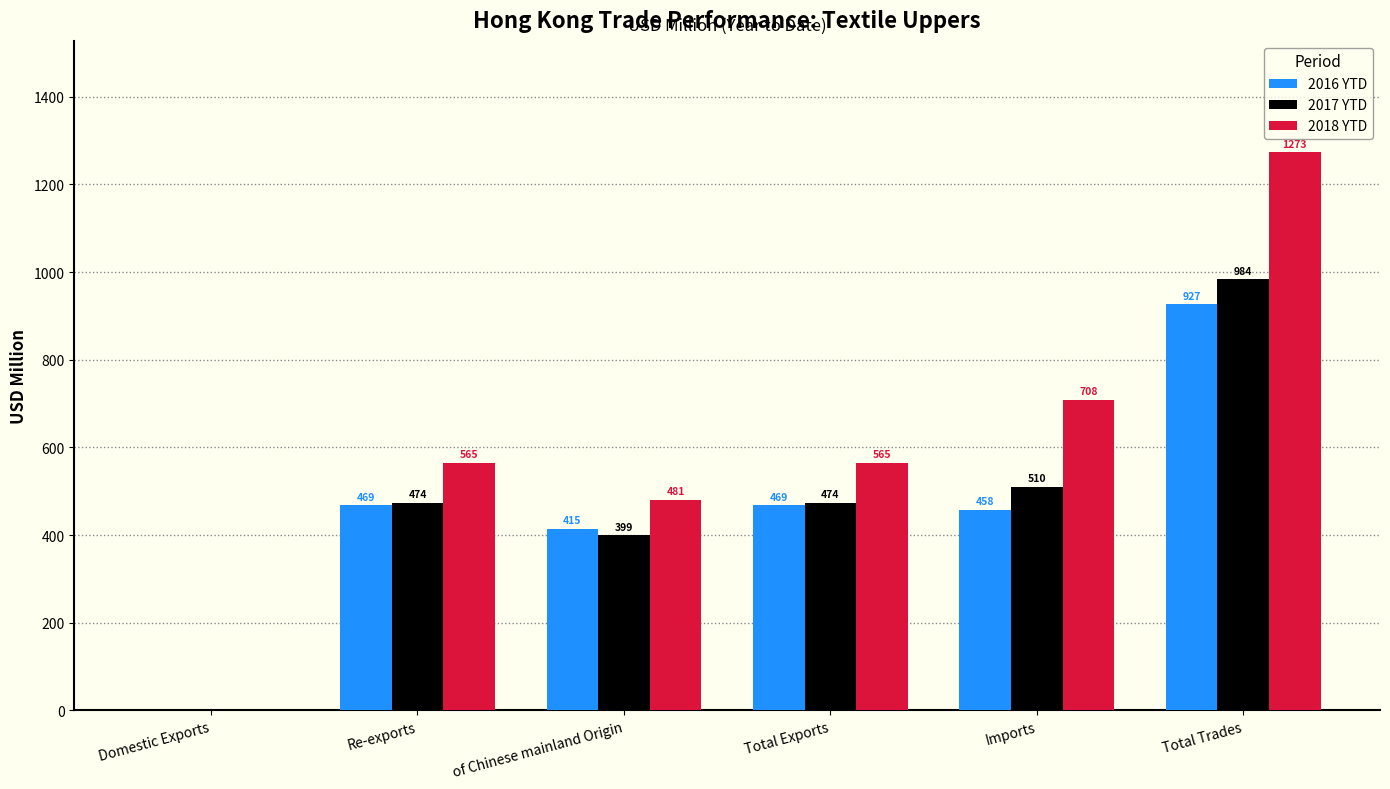

The 2016 YTD series shows 468.7 at Total Exports. True or false?

True